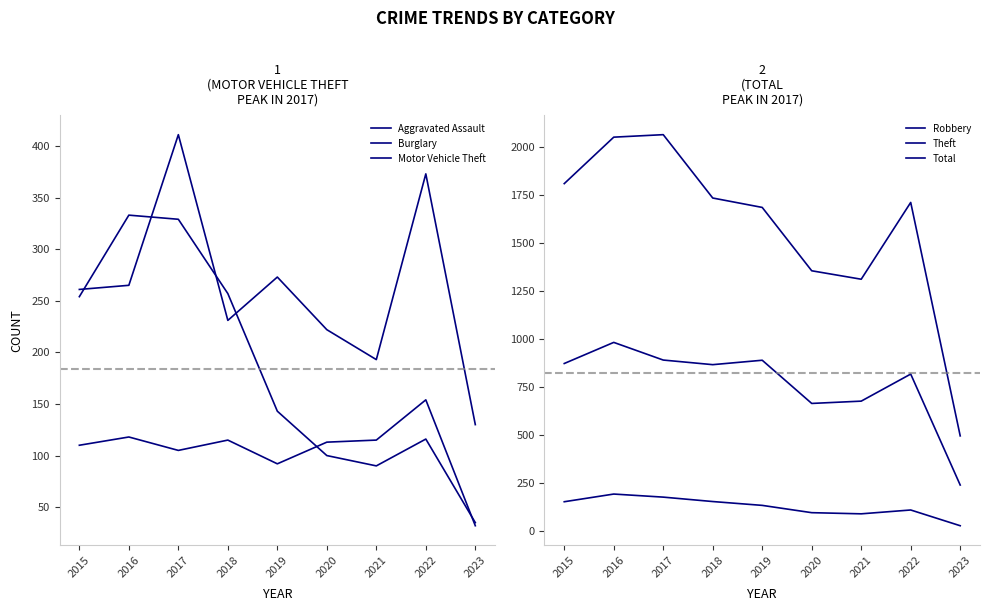

At how many categories does at least one series exceed 1779?

3